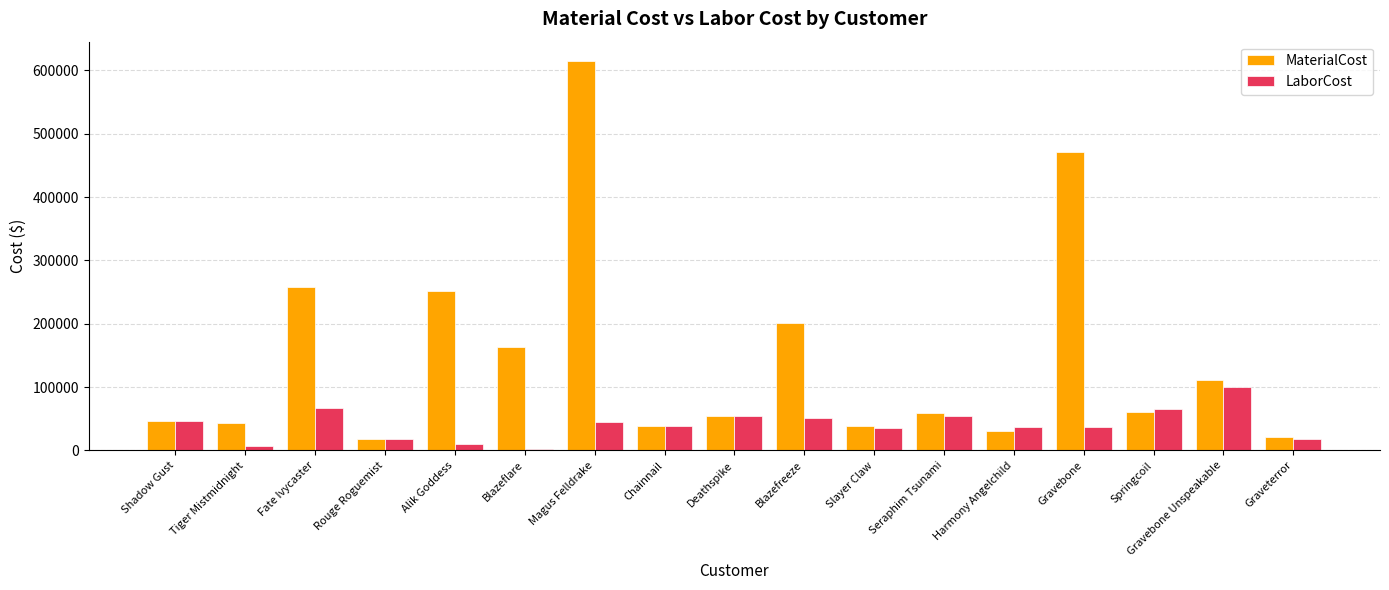

True or false: MaterialCost has a value of 163611.0 at Blazeflare.

True